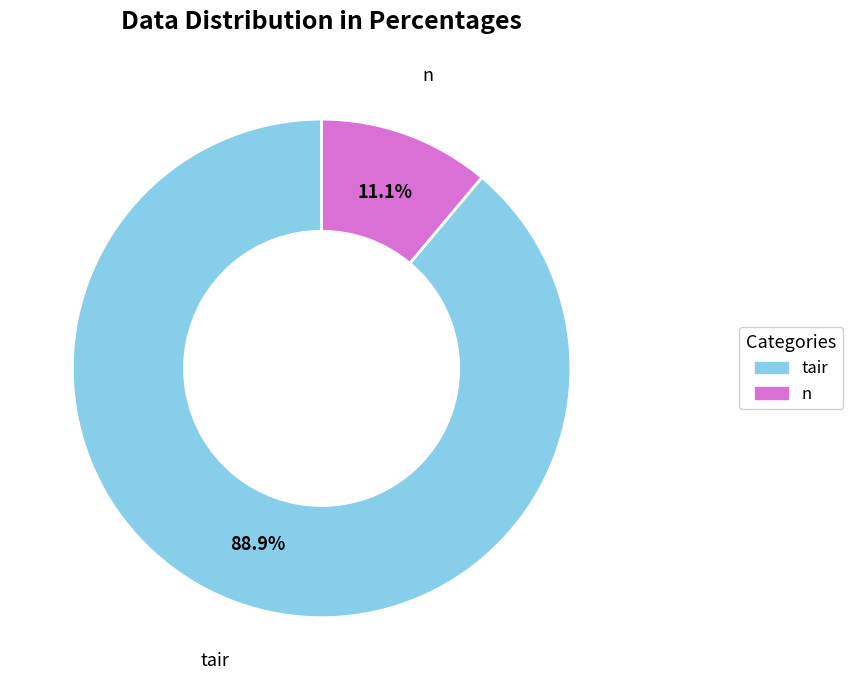

How many segments does this pie chart have?

2